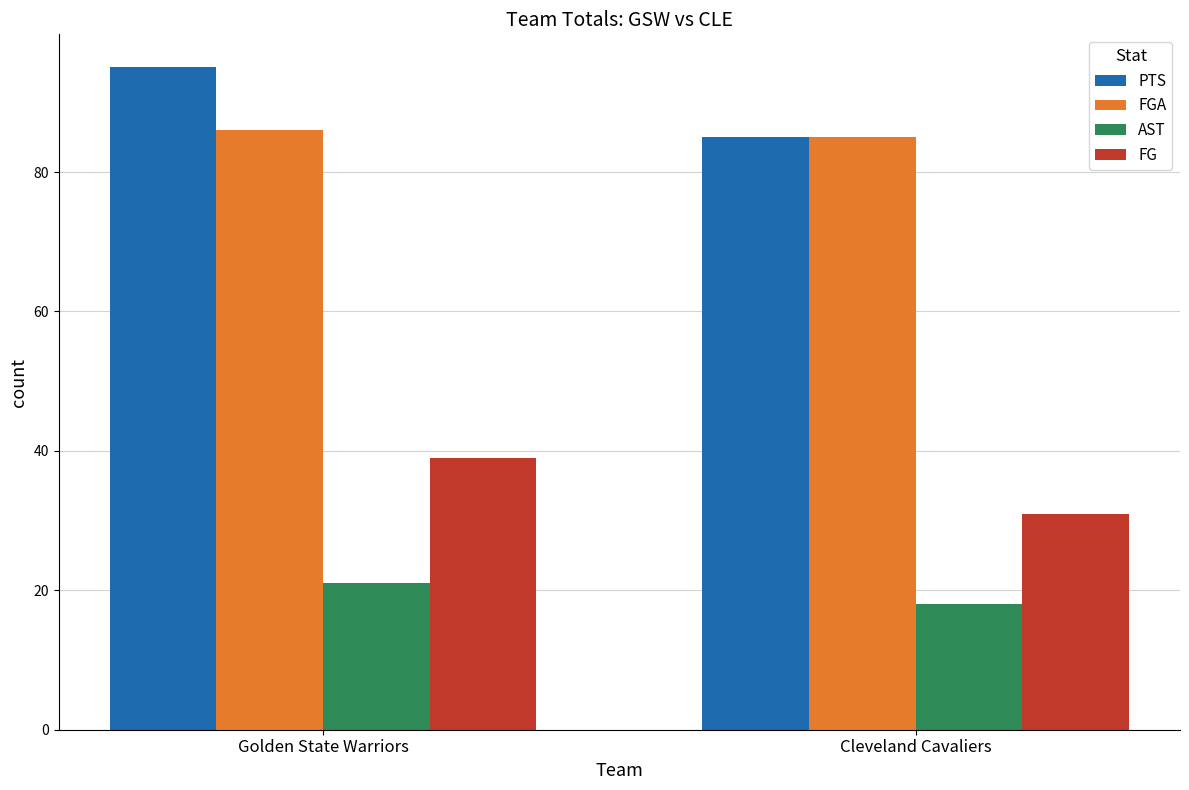

Which category has the lowest value in the FGA series?

Cleveland Cavaliers